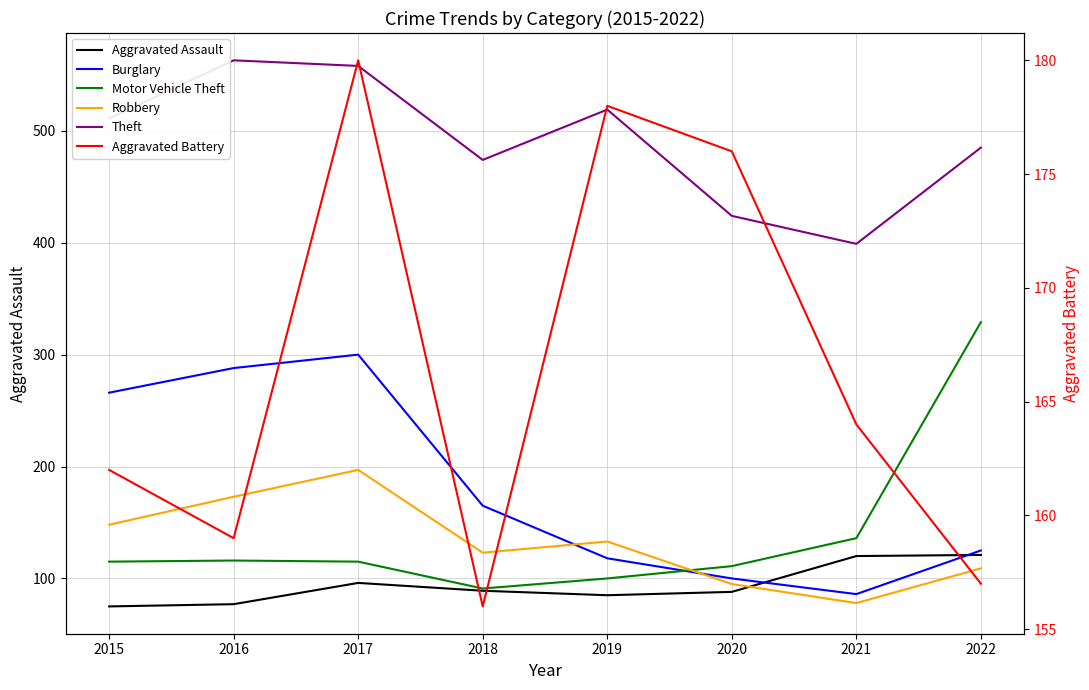

How many times do Robbery and Aggravated Assault cross each other?

1